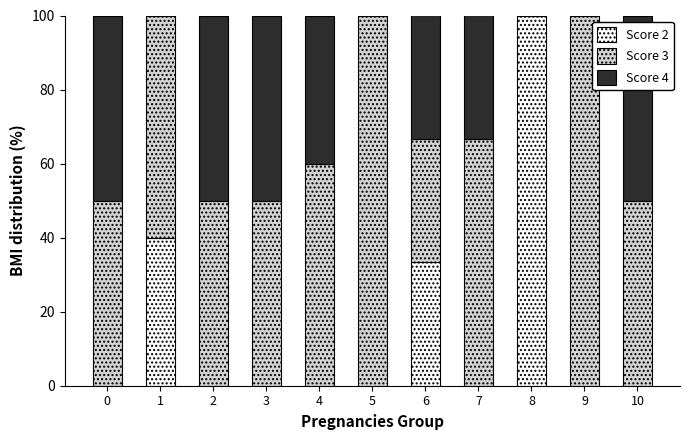

Is it true that Score 2 equals -41.0 at 9?

False